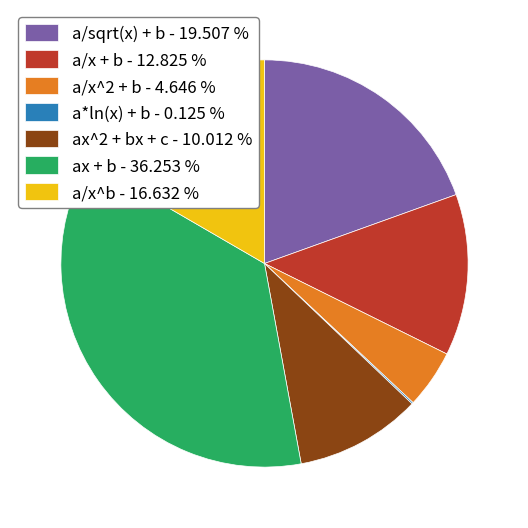

Do ax^2 + bx + c and a/x + b together represent more than half of the pie?

No